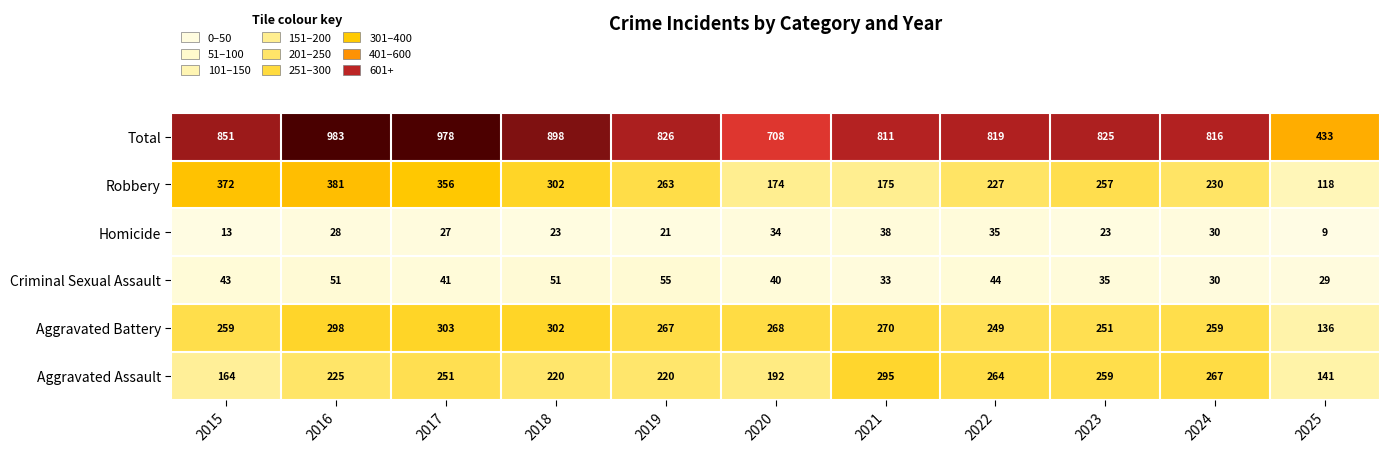

Rank the series at 2019 from lowest to highest value.

Homicide, Criminal Sexual Assault, Aggravated Assault, Robbery, Aggravated Battery, Total